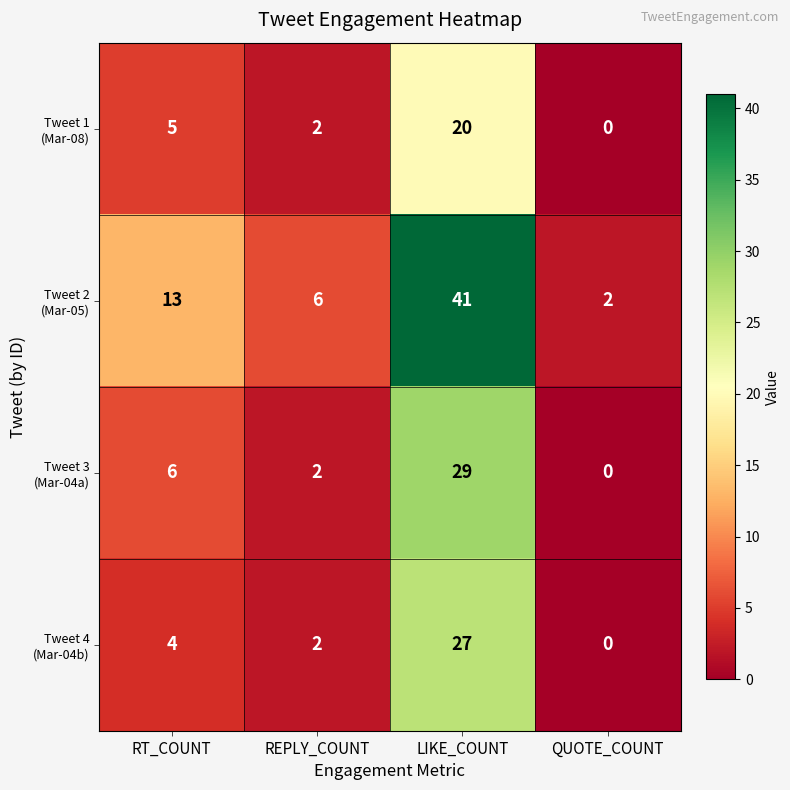

At which category does the chart reach its minimum across all series?

QUOTE_COUNT